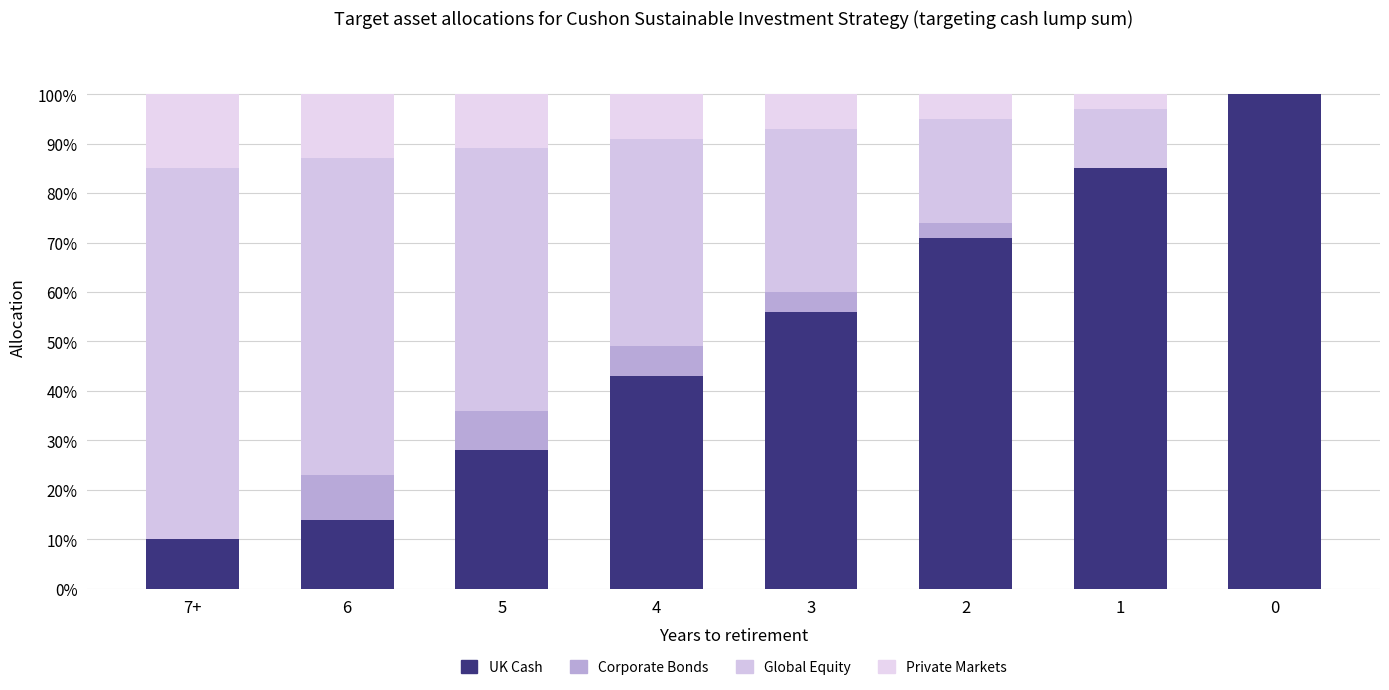

Are the bars horizontal?

No